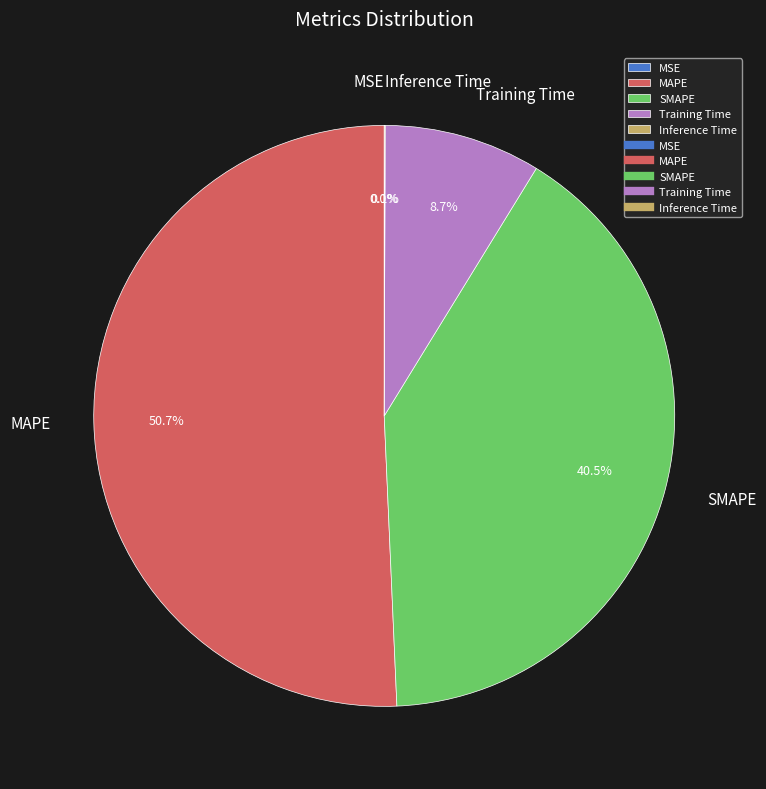

To the nearest percent, what portion does MAPE represent?

51%